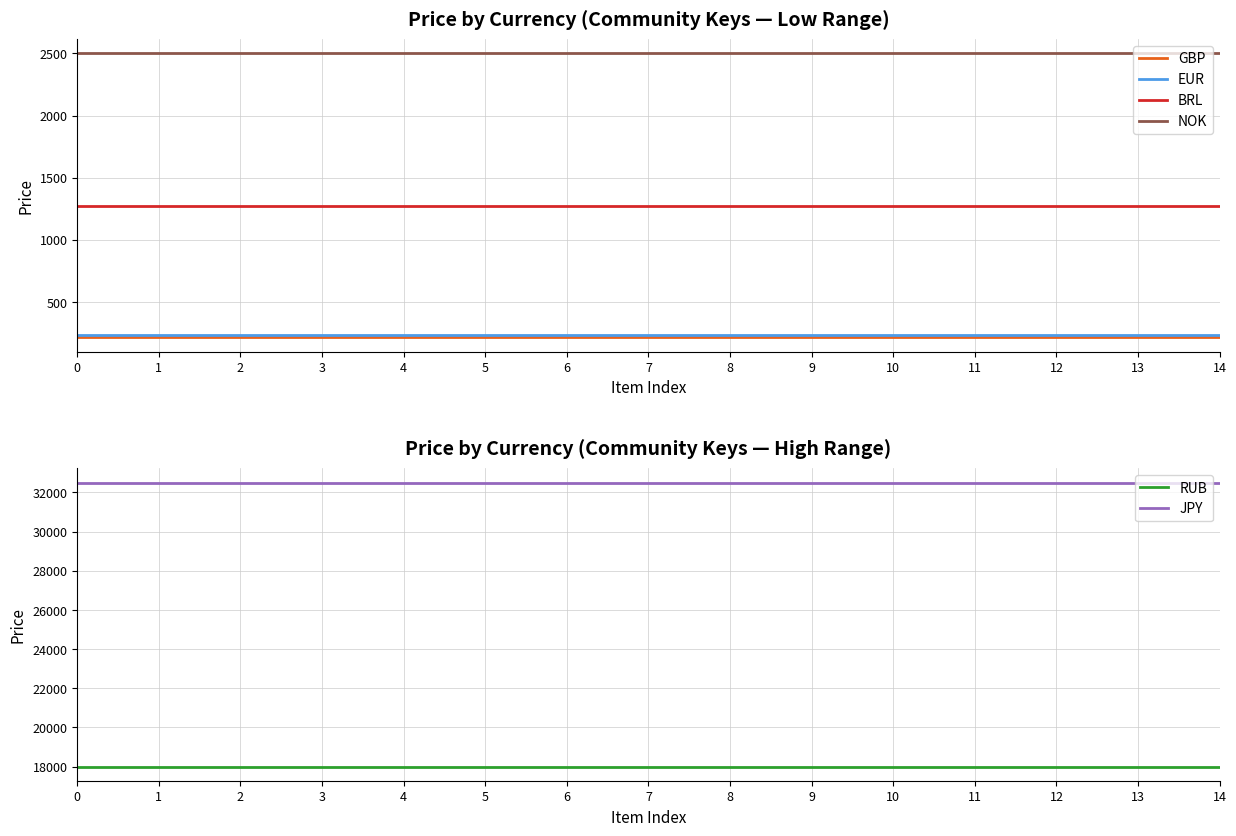

Count the number of categories in the chart.

15